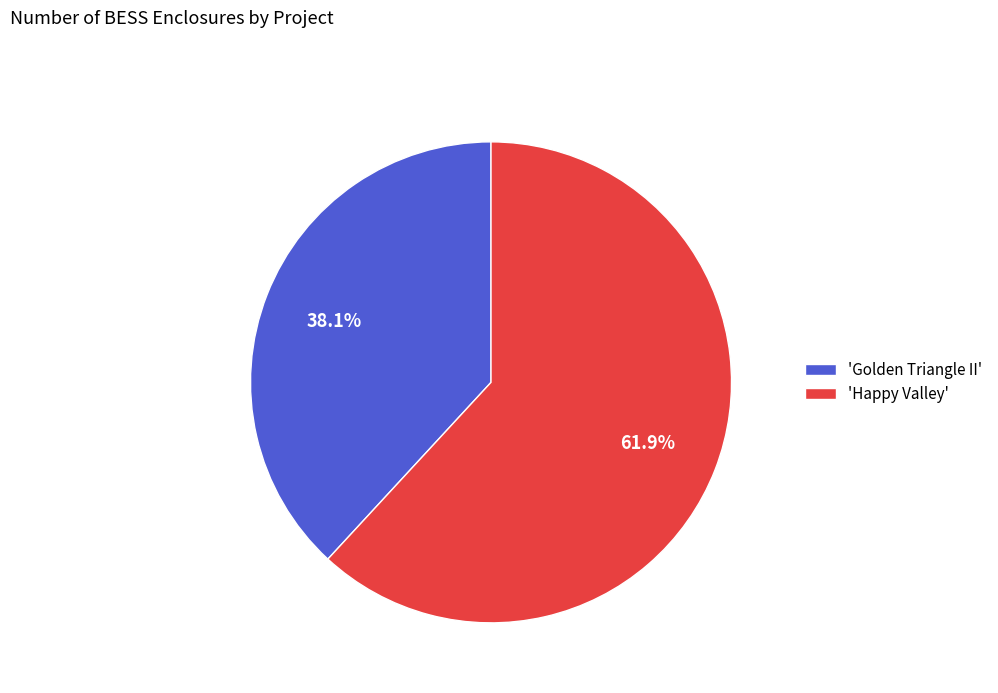

Does any single category account for the majority?

Yes